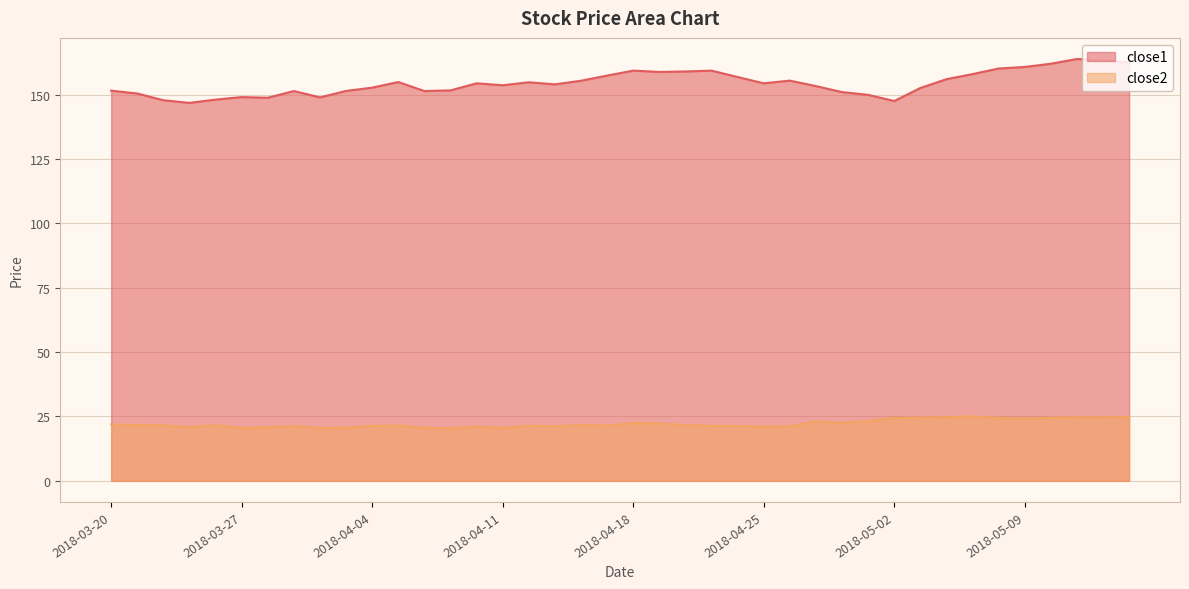

Reading left to right, what are all the values shown in this chart?

close1: 151.5	150.4	147.8	146.8	148.1	149.0	148.8	151.4	148.9	151.4	152.7	154.9	151.4	151.6	154.4	153.6	154.8	154.0	155.4	157.4	159.3	158.8	159.0	159.3	156.8	154.4	155.4	153.3	151.0	149.9	147.5	152.6	156.0	157.9	160.1	160.7	162.0	163.8	163.2	162.5
close2: 21.9	21.7	21.5	20.9	21.6	20.6	20.9	21.2	20.6	20.7	21.3	21.5	20.6	20.4	21.1	20.6	21.4	21.2	21.6	21.5	22.5	22.2	21.7	21.3	21.4	21.0	21.2	23.1	22.5	23.3	24.4	24.5	24.7	25.1	24.4	24.2	24.5	24.7	24.6	24.8